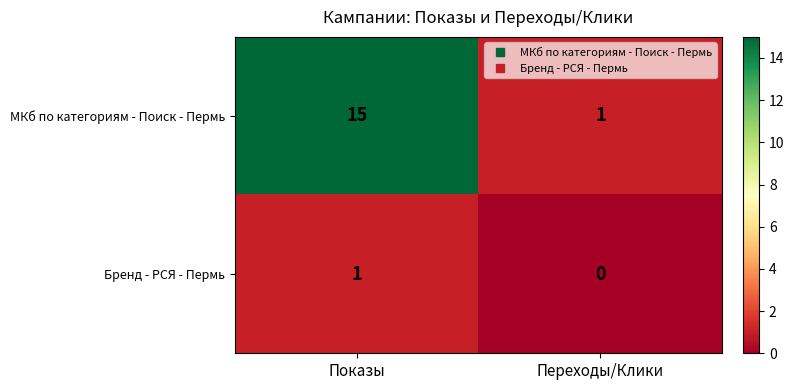

Which category has the highest value across all series?

Показы